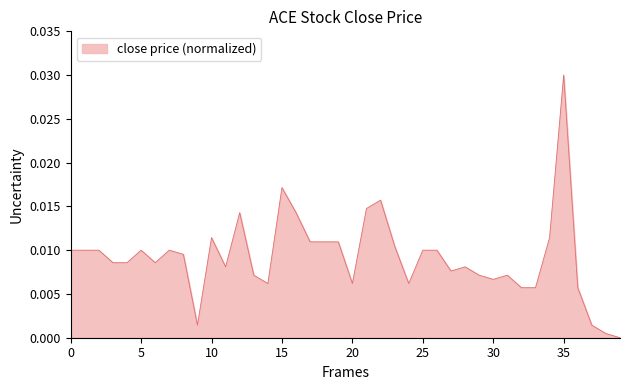

How many lines are shown in the chart?

1